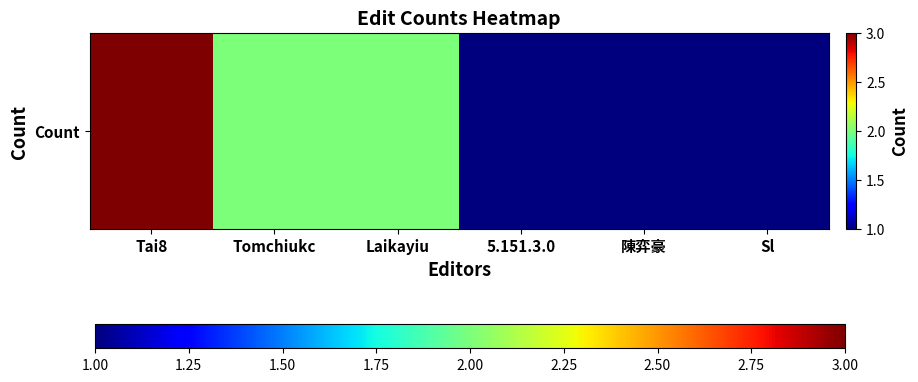

Reading left to right, extract all data points from this chart.

3	2	2	1	1	1